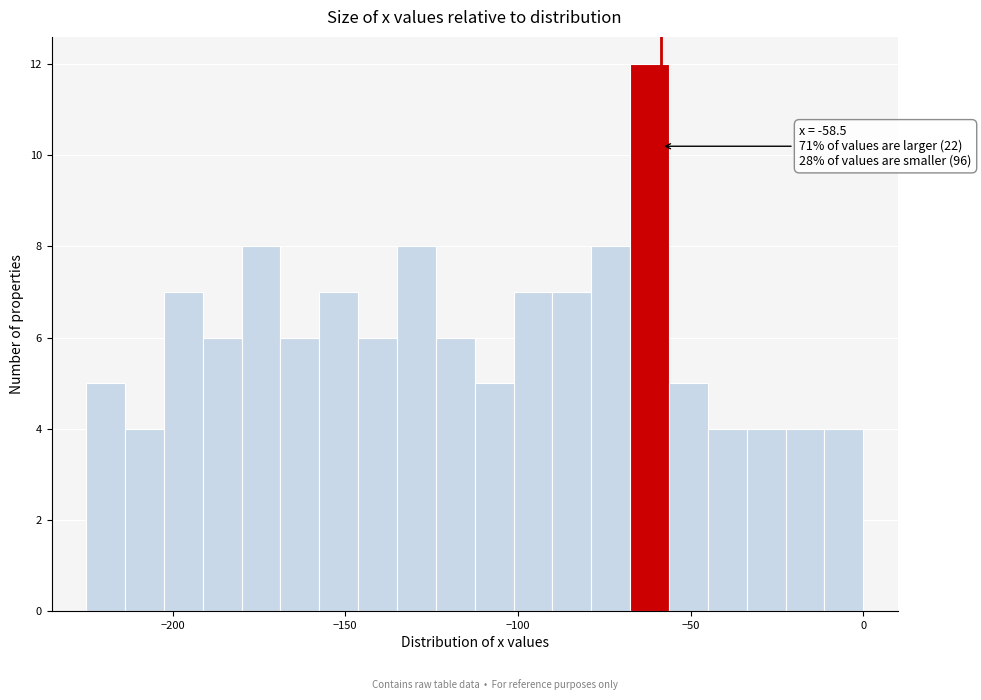

Read against the x-axis, roughly where is the centre of the tallest bar?

-60